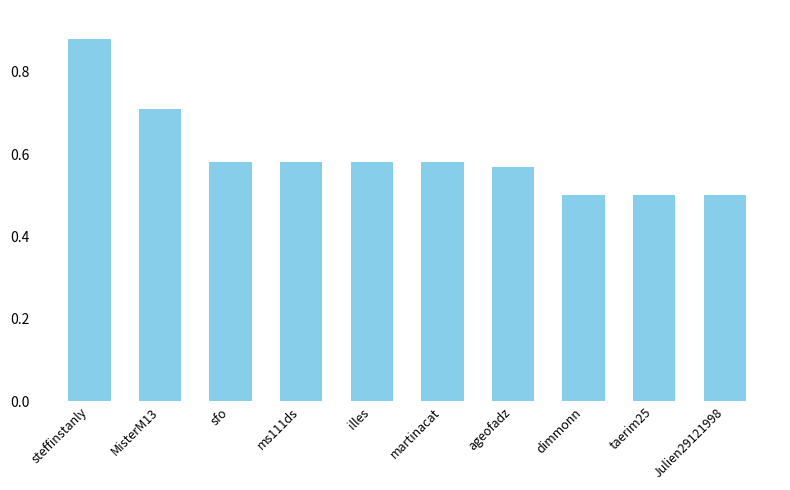

Which category has the highest value across all series?

steffinstanly